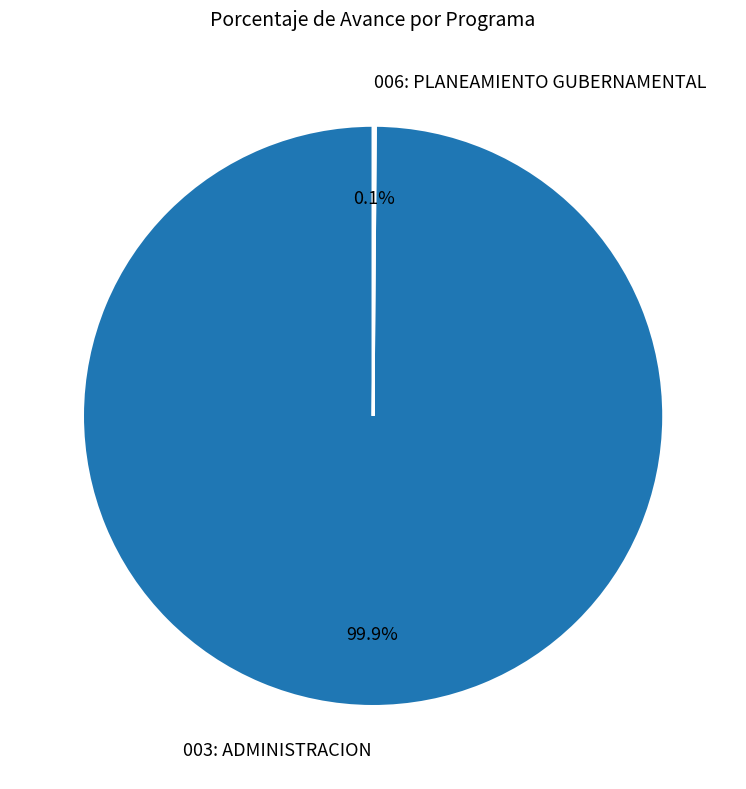

What percentage is NOT represented by 003: ADMINISTRACION?

0.1%